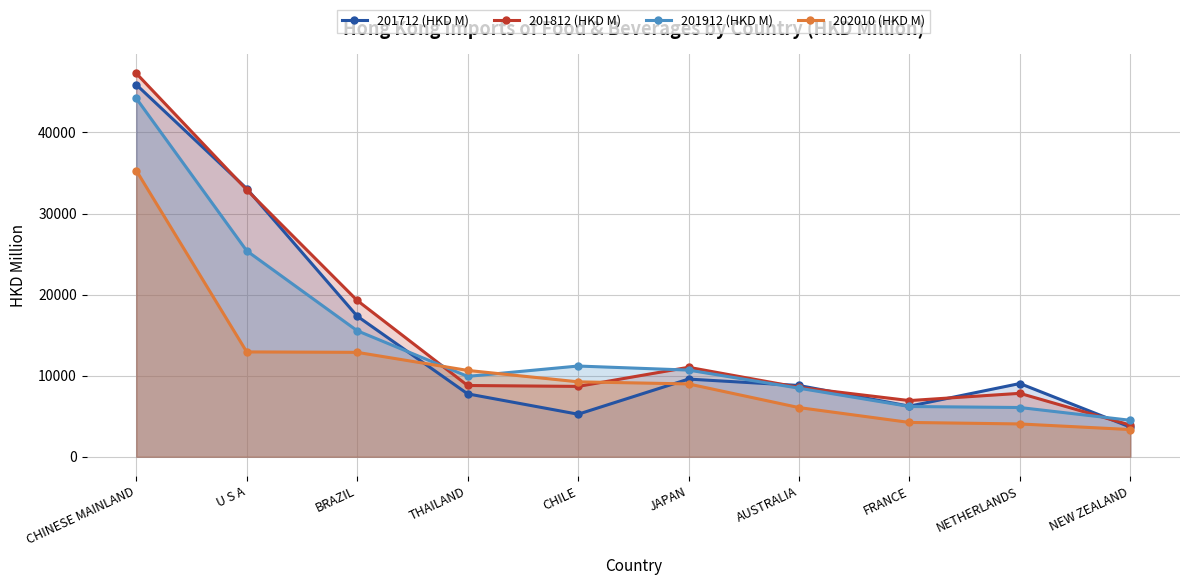

Which series has the largest range (max minus min)?

201812 (HKD M)